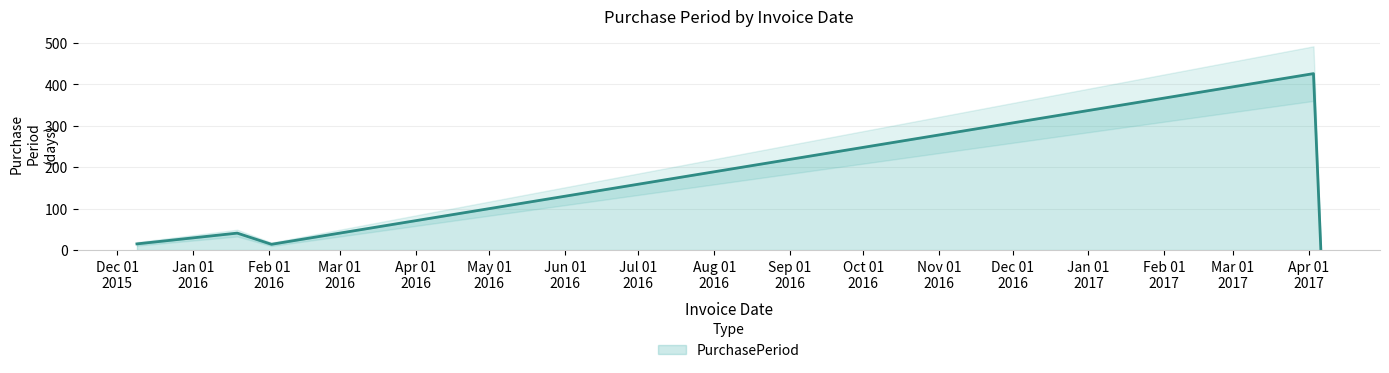

Count the number of values greater than 15.

2